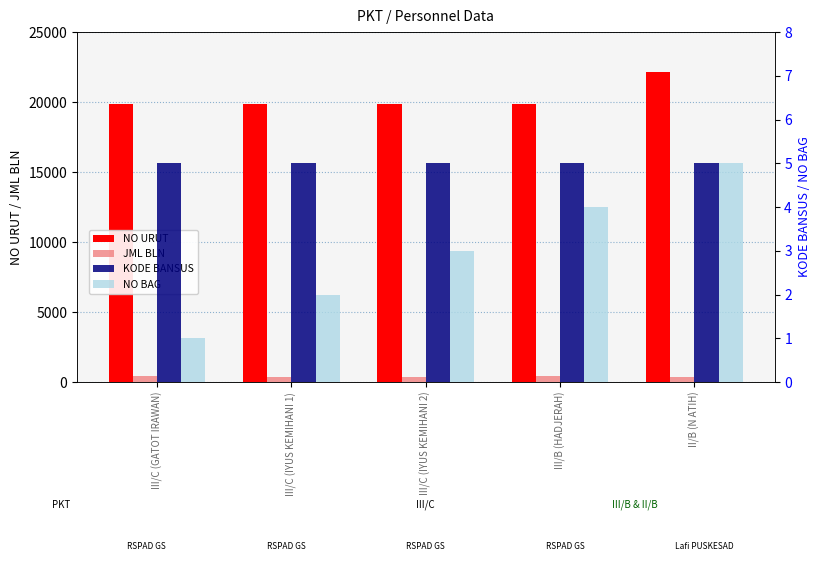

The value of NO URUT at III/C (IYUS KEMIHANI 2) is 4989. True or false?

False